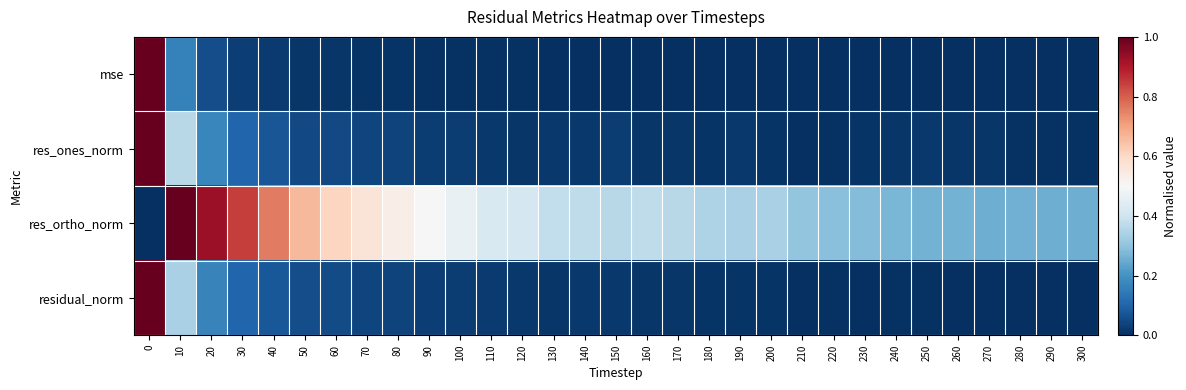

Reading left to right, extract all data points from this chart.

mse: 0=1.0	10=0.2	20=0.1	30=0.0	40=0.0	50=0.0	60=0.0	70=0.0	80=0.0	90=0.0	100=0.0	110=0.0	120=0.0	130=0.0	140=0.0	150=0.0	160=0.0	170=0.0	180=0.0	190=0.0	200=0.0	210=0.0	220=0.0	230=0.0	240=0.0	250=0.0	260=0.0	270=0.0	280=0.0	290=0.0	300=0.0
res_ones_norm: 0=1.0	10=0.4	20=0.2	30=0.1	40=0.1	50=0.1	60=0.0	70=0.0	80=0.0	90=0.0	100=0.0	110=0.0	120=0.0	130=0.0	140=0.0	150=0.0	160=0.0	170=0.0	180=0.0	190=0.0	200=0.0	210=0.0	220=0.0	230=0.0	240=0.0	250=0.0	260=0.0	270=0.0	280=0.0	290=0.0	300=0.0
res_ortho_norm: 0=0.0	10=1.0	20=0.9	30=0.8	40=0.8	50=0.7	60=0.6	70=0.6	80=0.5	90=0.5	100=0.5	110=0.4	120=0.4	130=0.4	140=0.4	150=0.4	160=0.4	170=0.4	180=0.3	190=0.3	200=0.3	210=0.3	220=0.3	230=0.3	240=0.3	250=0.3	260=0.3	270=0.3	280=0.3	290=0.3	300=0.3
residual_norm: 0=1.0	10=0.3	20=0.2	30=0.1	40=0.1	50=0.1	60=0.1	70=0.0	80=0.0	90=0.0	100=0.0	110=0.0	120=0.0	130=0.0	140=0.0	150=0.0	160=0.0	170=0.0	180=0.0	190=0.0	200=0.0	210=0.0	220=0.0	230=0.0	240=0.0	250=0.0	260=0.0	270=0.0	280=0.0	290=0.0	300=0.0